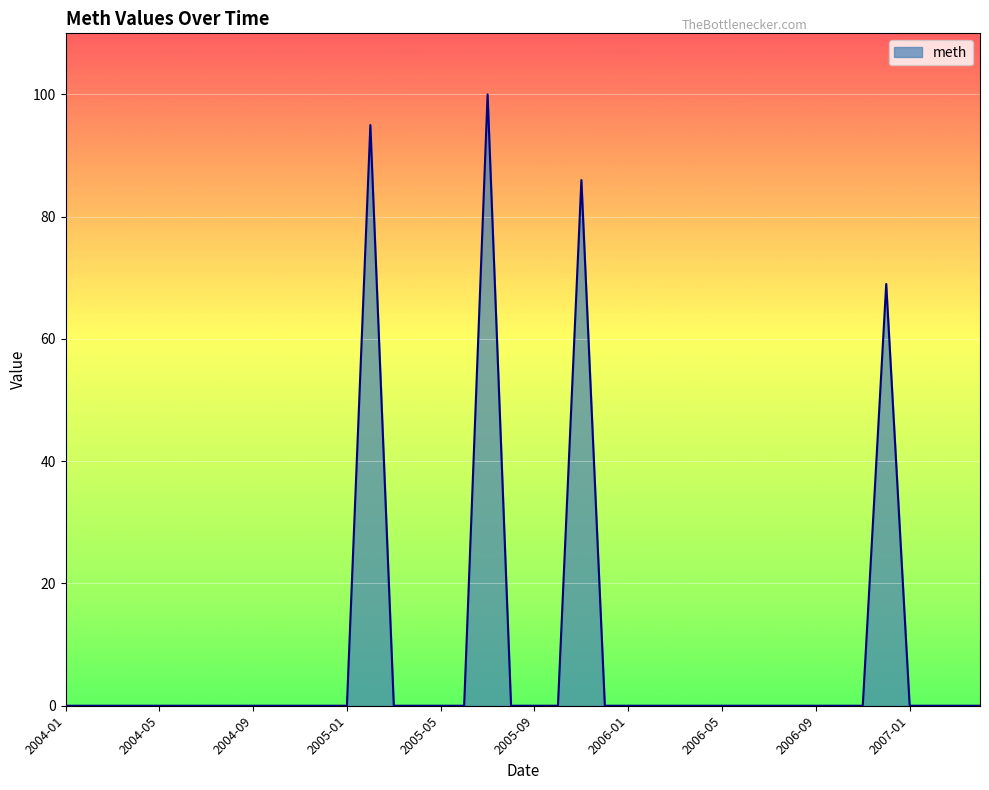

What is the difference between the maximum and minimum values?

100